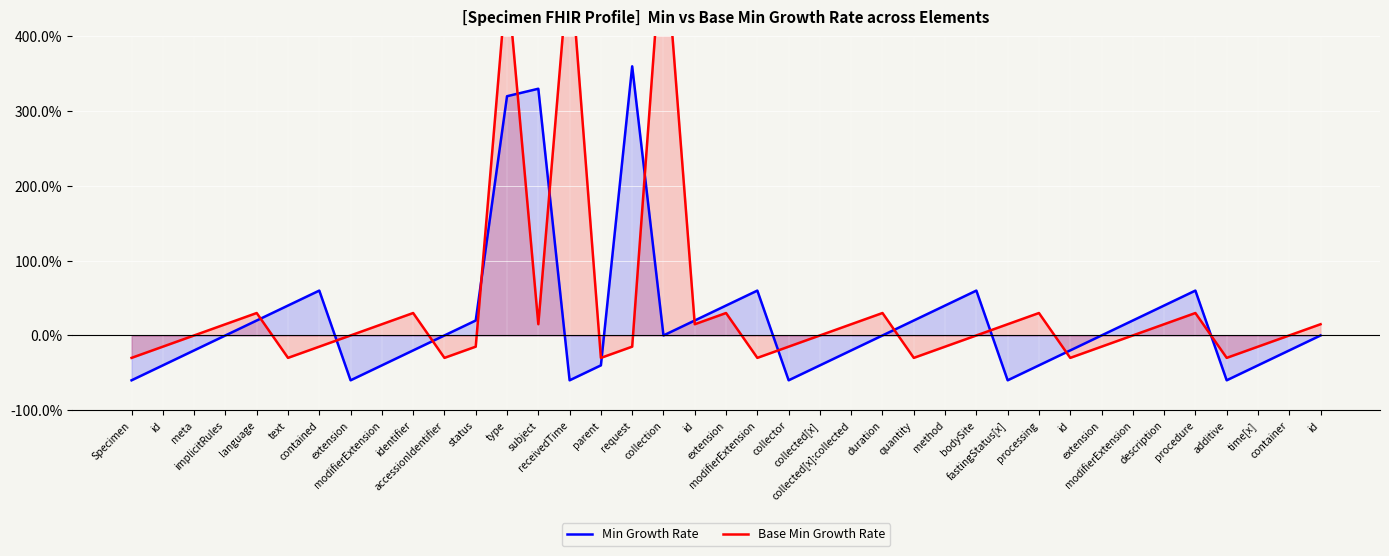

How many lines are shown in the chart?

2